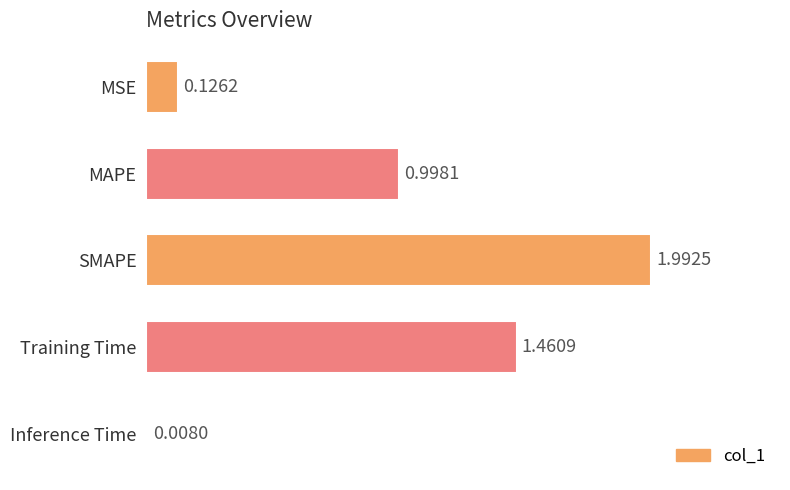

Which label corresponds to the largest value in the chart?

SMAPE